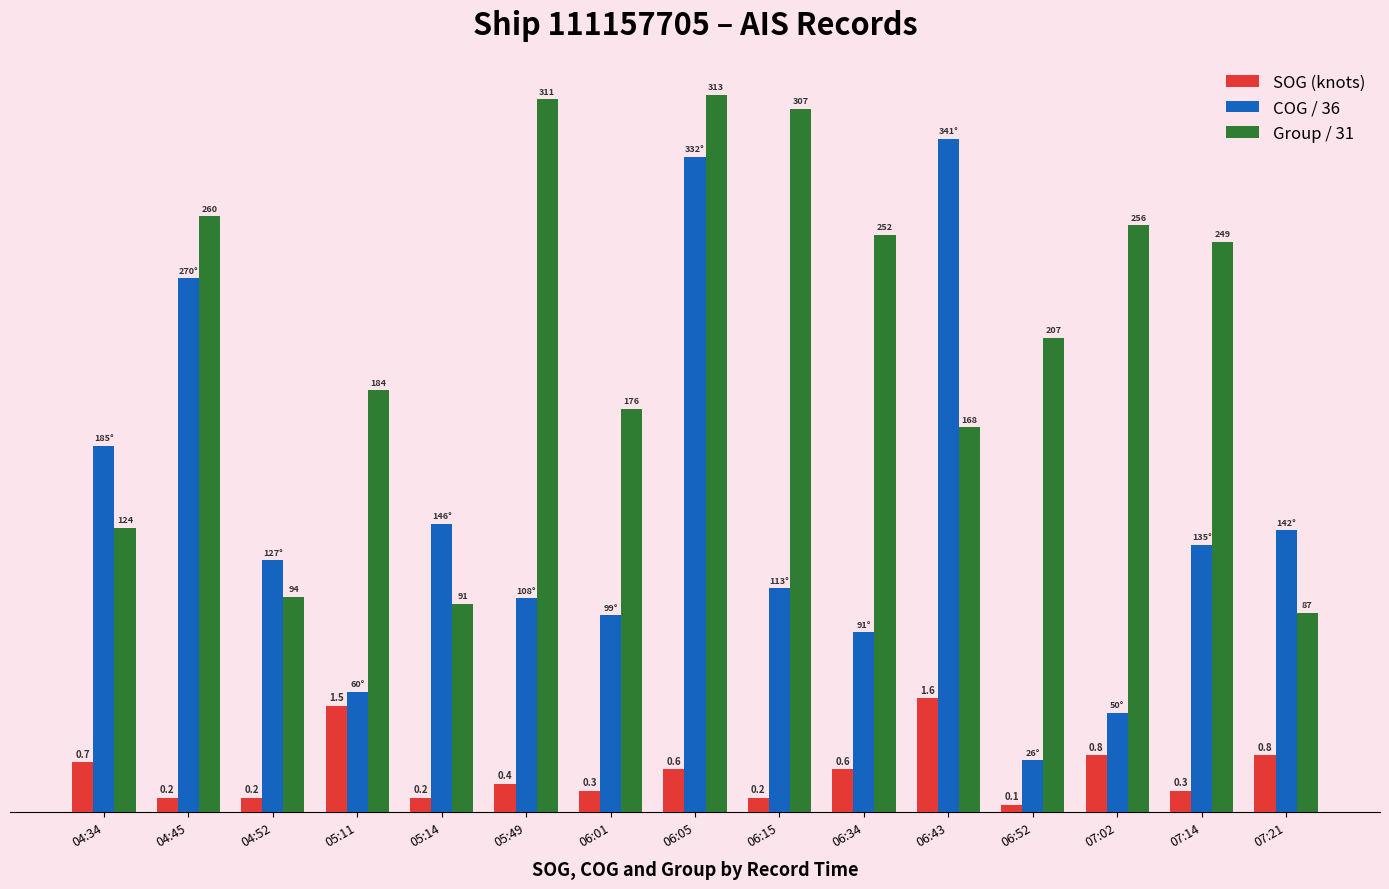

Which series changed the most between 04:52 and 07:02?

Group / 31